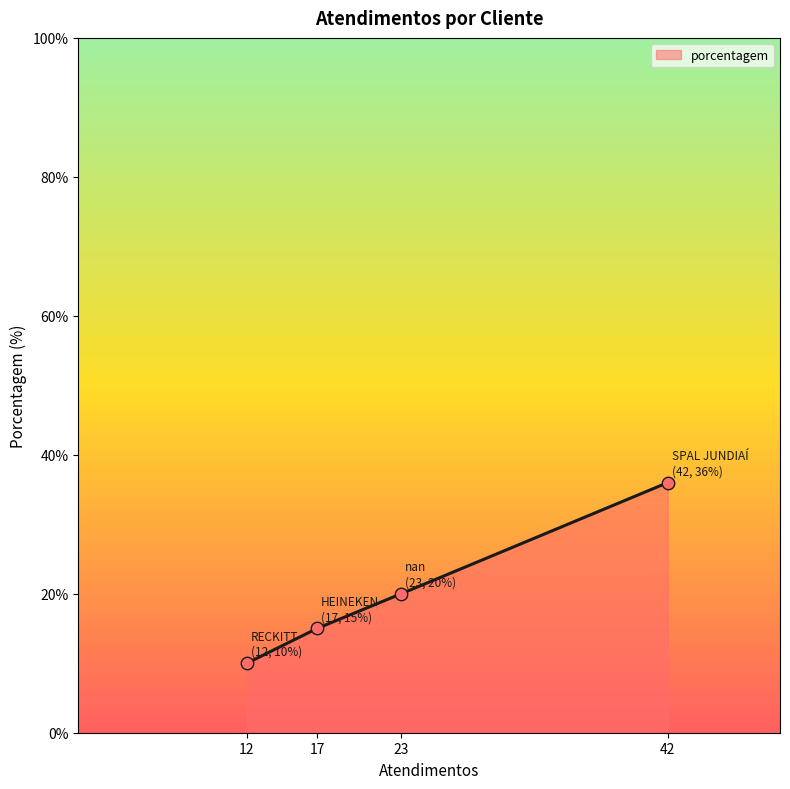

Approximately how many times larger is the value at 12 compared to 17?

0.7